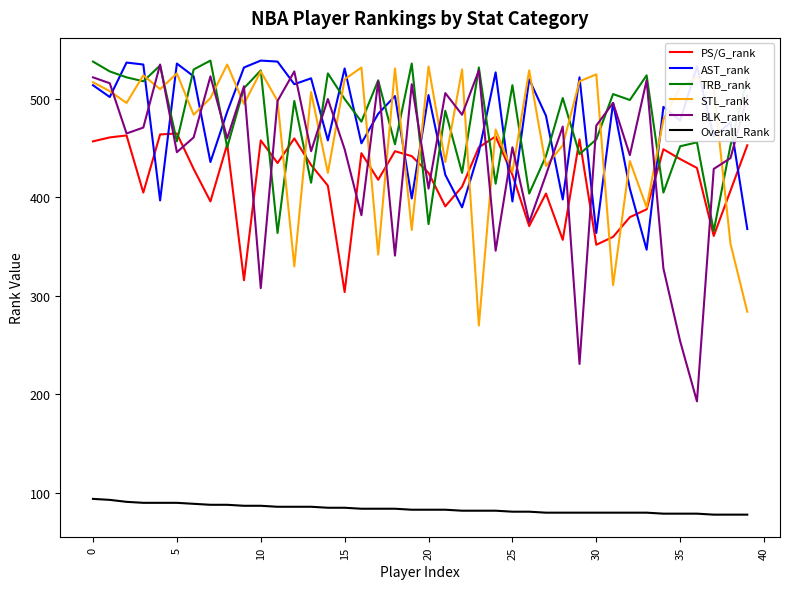

True or false: Overall_Rank and STL_rank intersect in this chart.

False